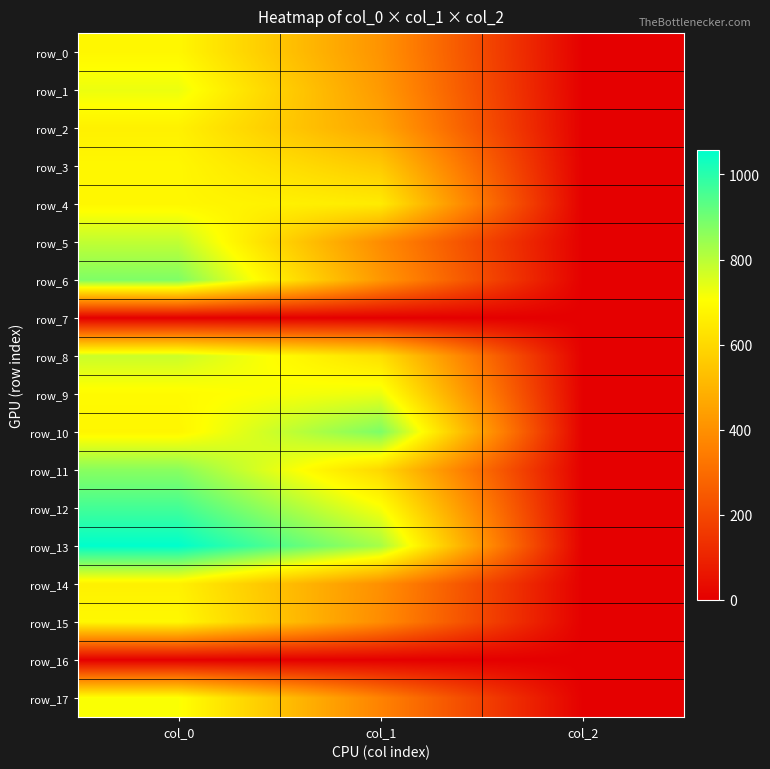

At which label does row_17 first exceed 361?

col_0